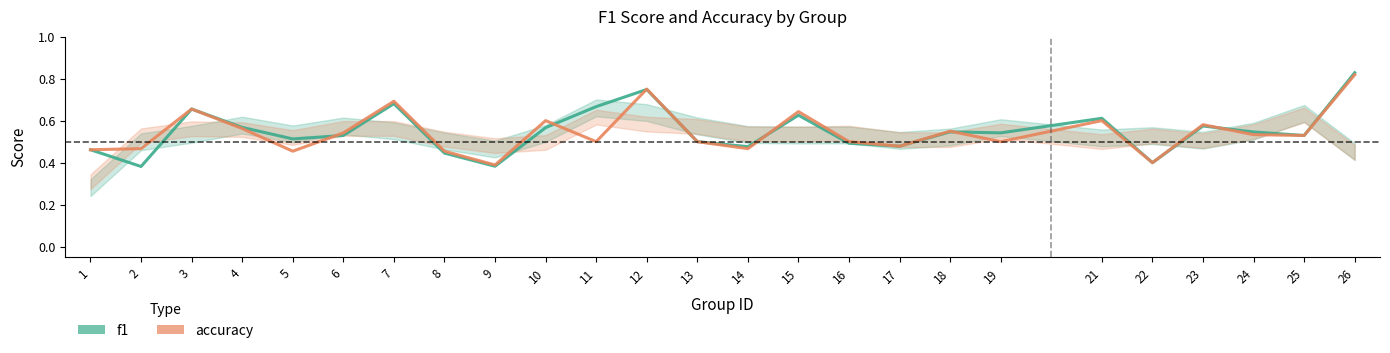

What are all the series names shown in the legend?

f1, accuracy